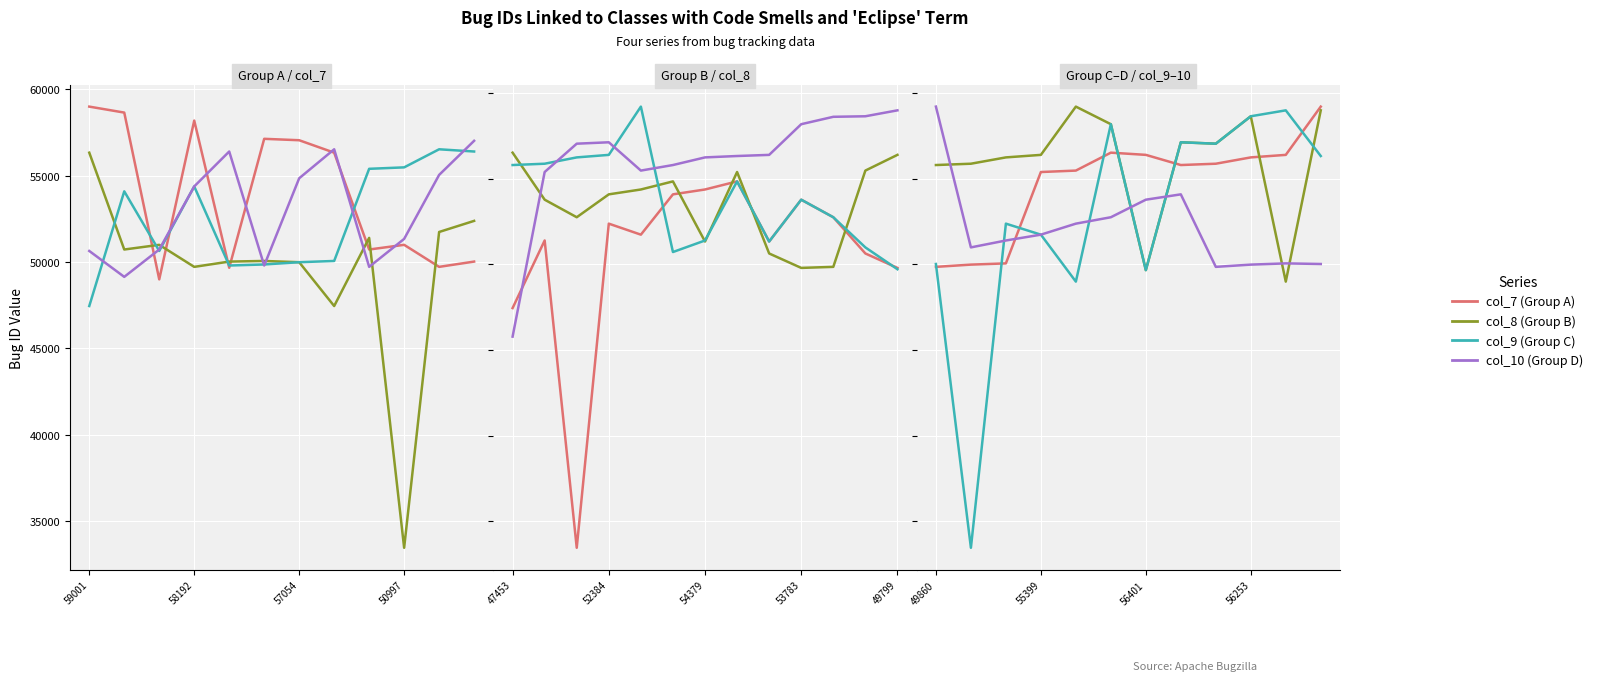

In col_7 (Group A), how many points are higher than both neighbors (excluding endpoints)?

1